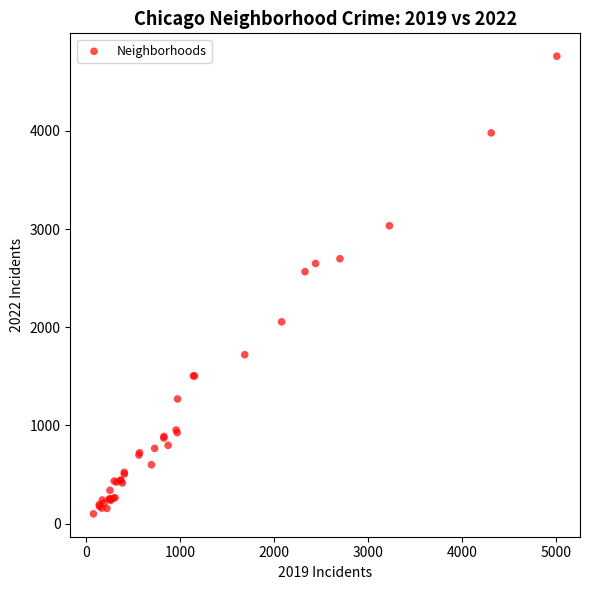

What Y value in the scatter plot is closest to 2430?

2566